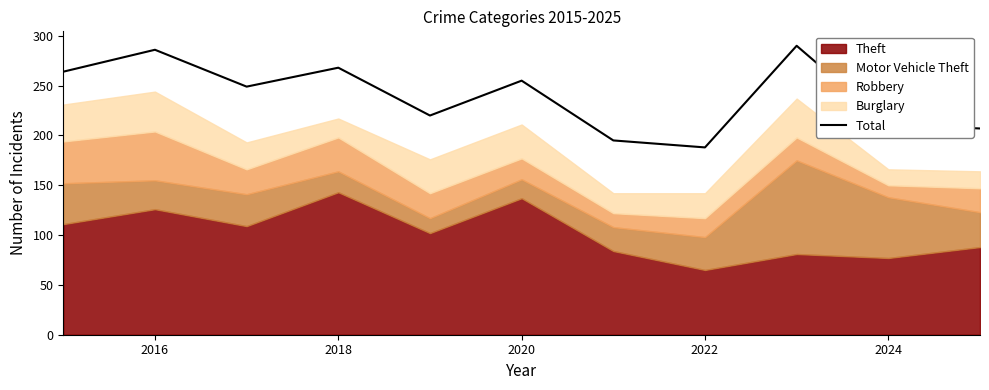

The value of Total at 2016 is 141. True or false?

False